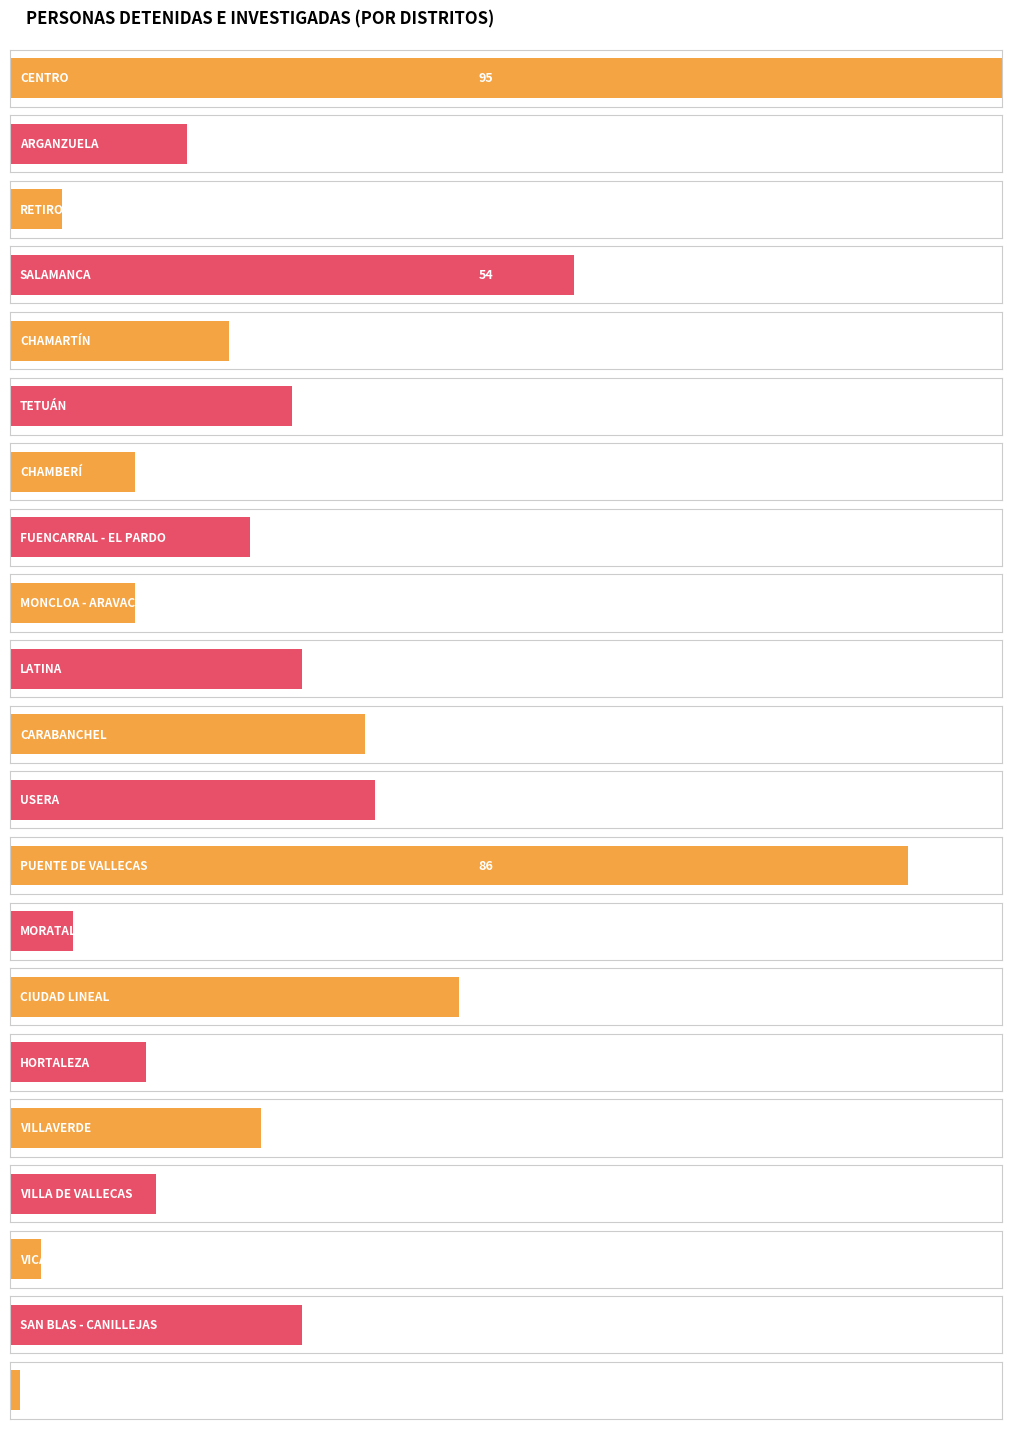

What is the label of the 1st bar from the right?

BARAJAS